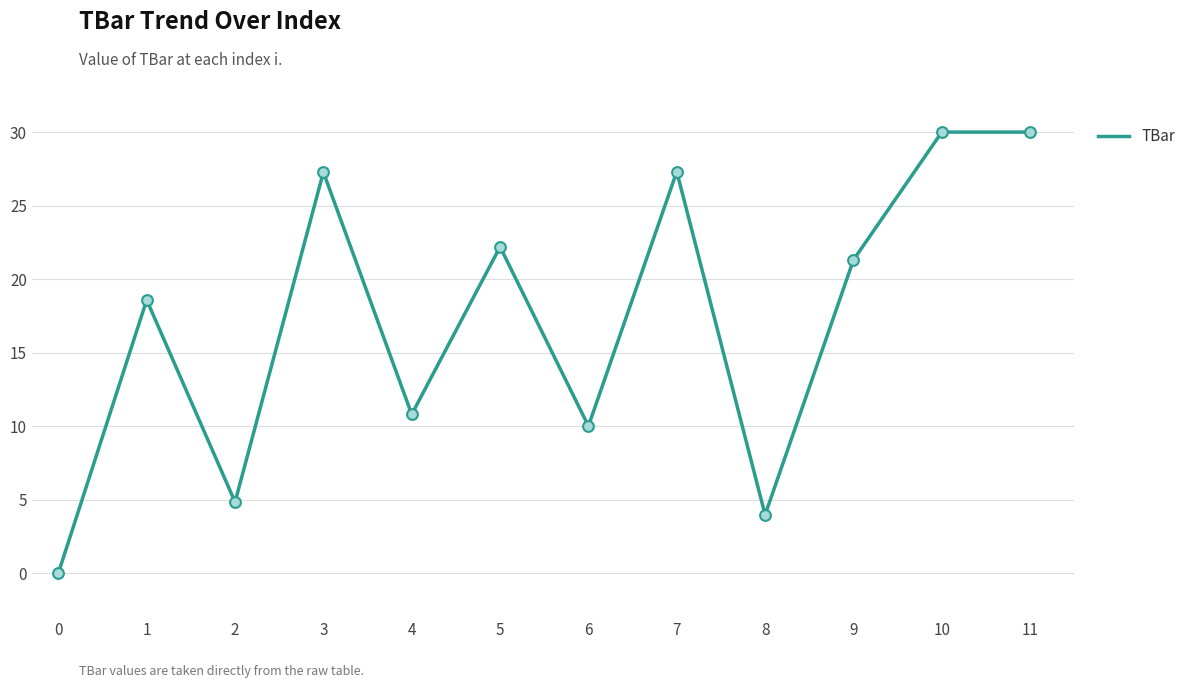

Which has a higher value, 1 or 4?

1